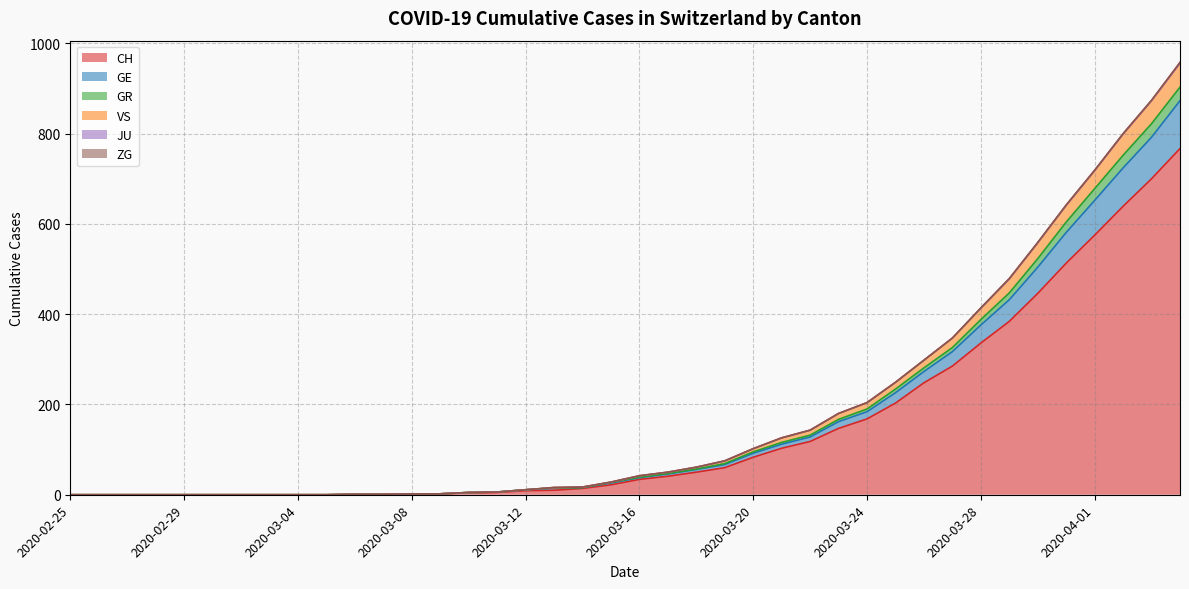

Count the number of categories in the chart.

40